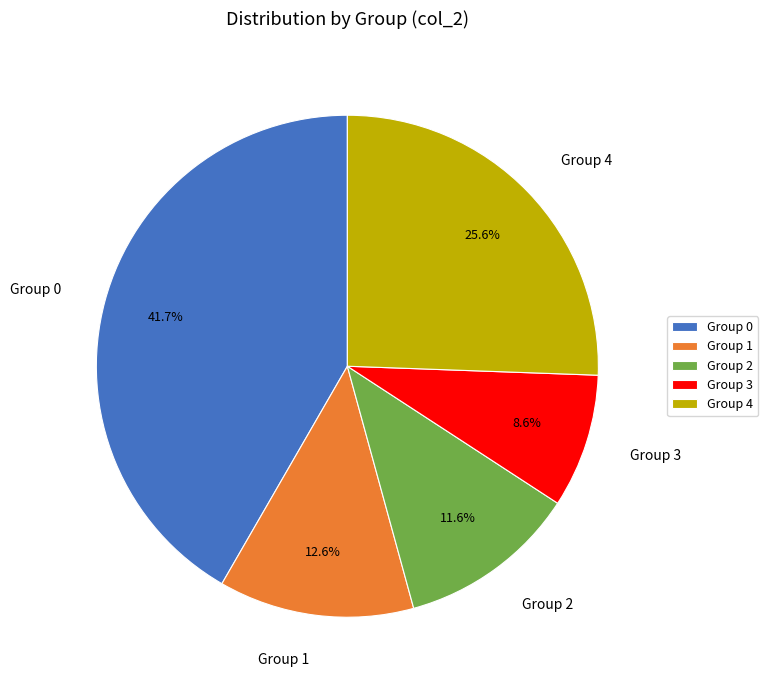

To the nearest percent, what is the average slice percentage?

20%